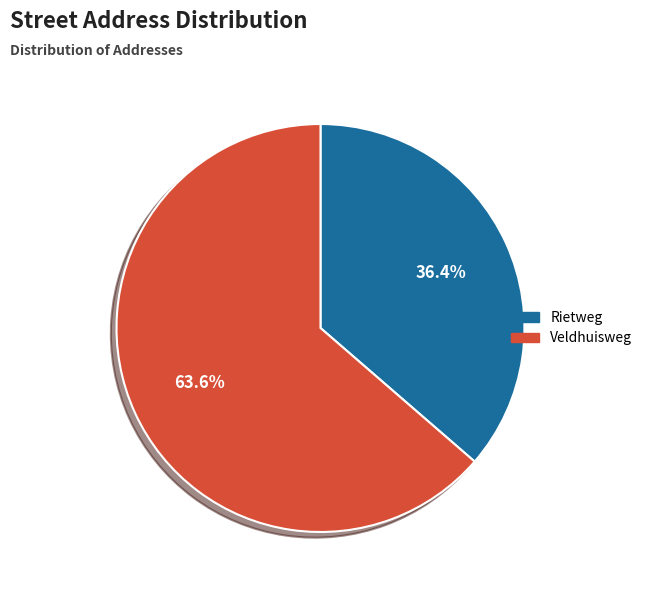

What percentage is the Veldhuisweg slice, to the nearest percent?

64%